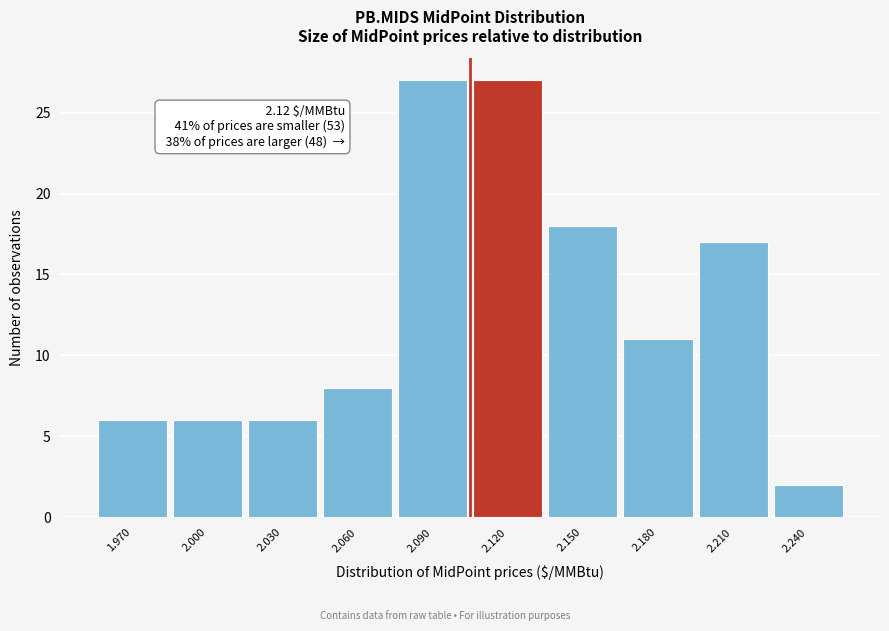

Reading right to left, what are all the values shown in this chart?

2	17	11	18	27	27	8	6	6	6